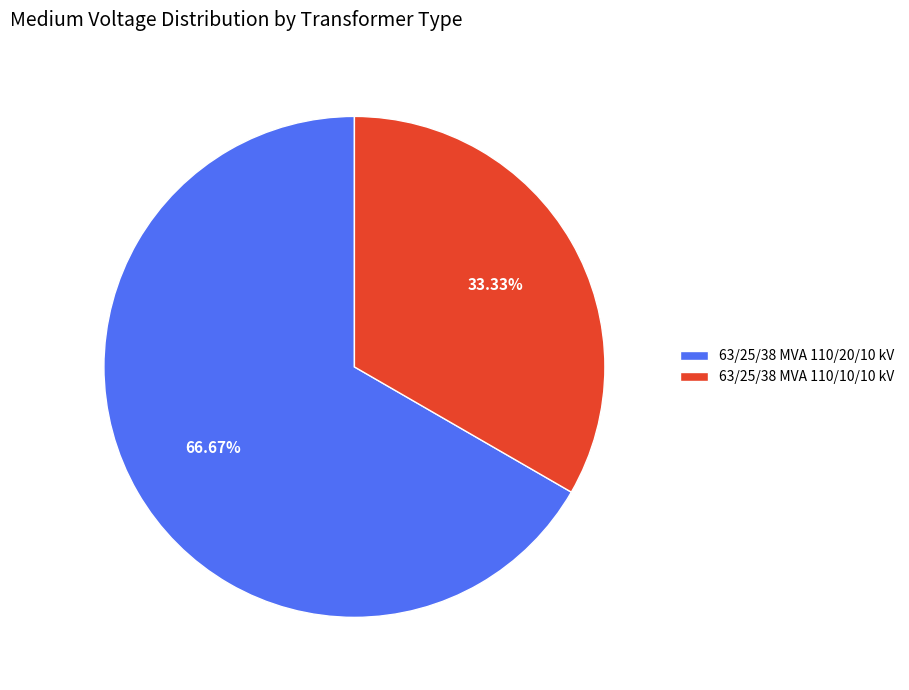

How many slices are in this pie chart?

2